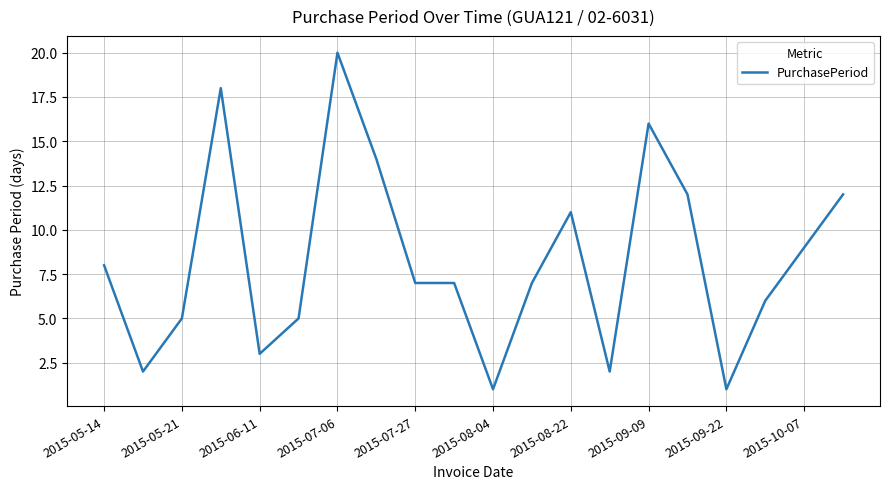

What is the greatest value displayed?

20